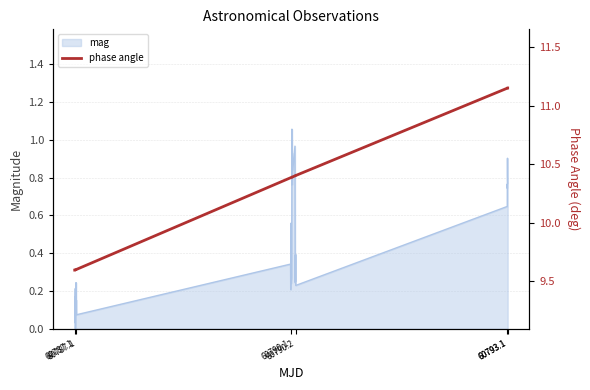

What is the maximum value shown in the chart?

11.2